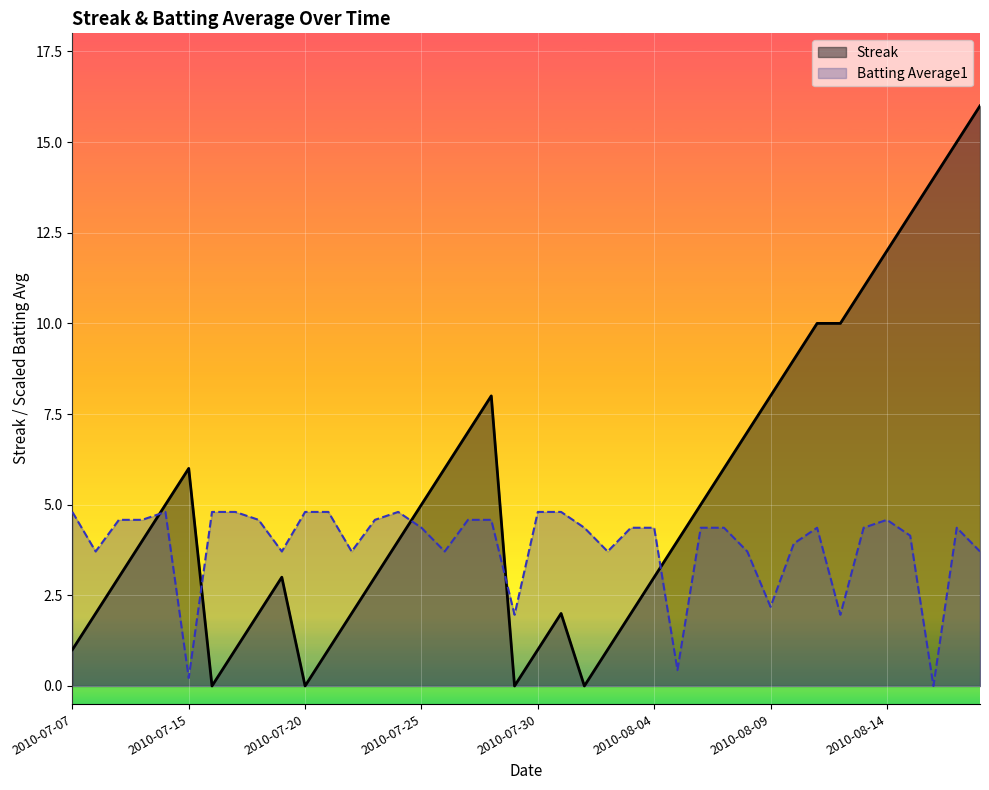

What is the average value of the Streak series?

5.3